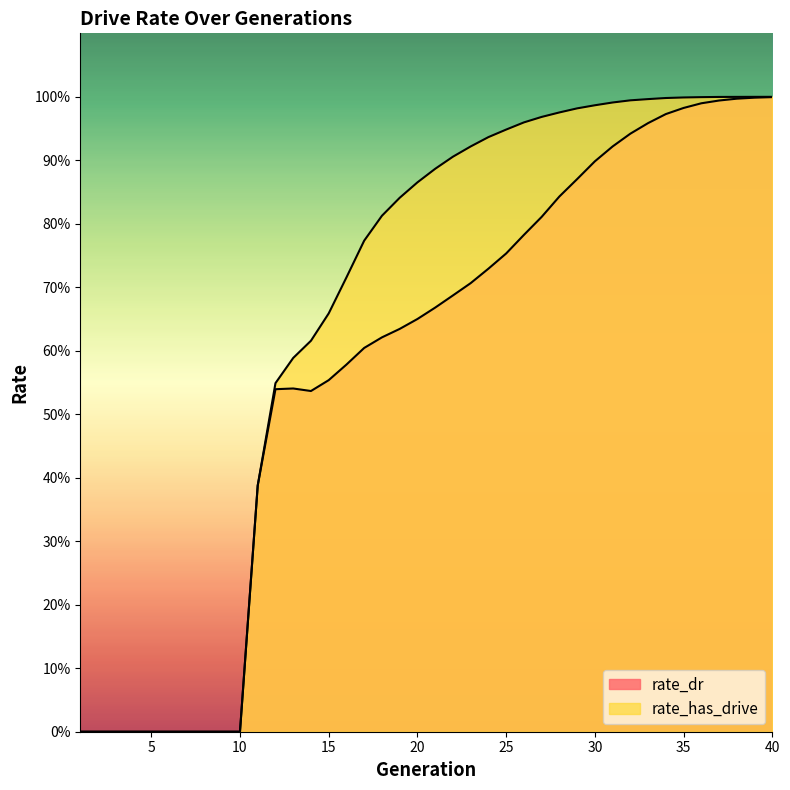

Reading right to left, transcribe all the data shown in this chart.

rate_dr: 1.0	1.0	1.0	1.0	1.0	1.0	1.0	1.0	0.9	0.9	0.9	0.9	0.8	0.8	0.8	0.8	0.7	0.7	0.7	0.7	0.7	0.6	0.6	0.6	0.6	0.6	0.5	0.5	0.5	0.4	0.0	0.0	0.0	0.0	0.0	0.0	0.0	0.0	0.0	0.0
rate_has_drive: 1.0	1.0	1.0	1.0	1.0	1.0	1.0	1.0	1.0	1.0	1.0	1.0	1.0	1.0	1.0	0.9	0.9	0.9	0.9	0.9	0.9	0.8	0.8	0.8	0.7	0.7	0.6	0.6	0.5	0.4	0.0	0.0	0.0	0.0	0.0	0.0	0.0	0.0	0.0	0.0